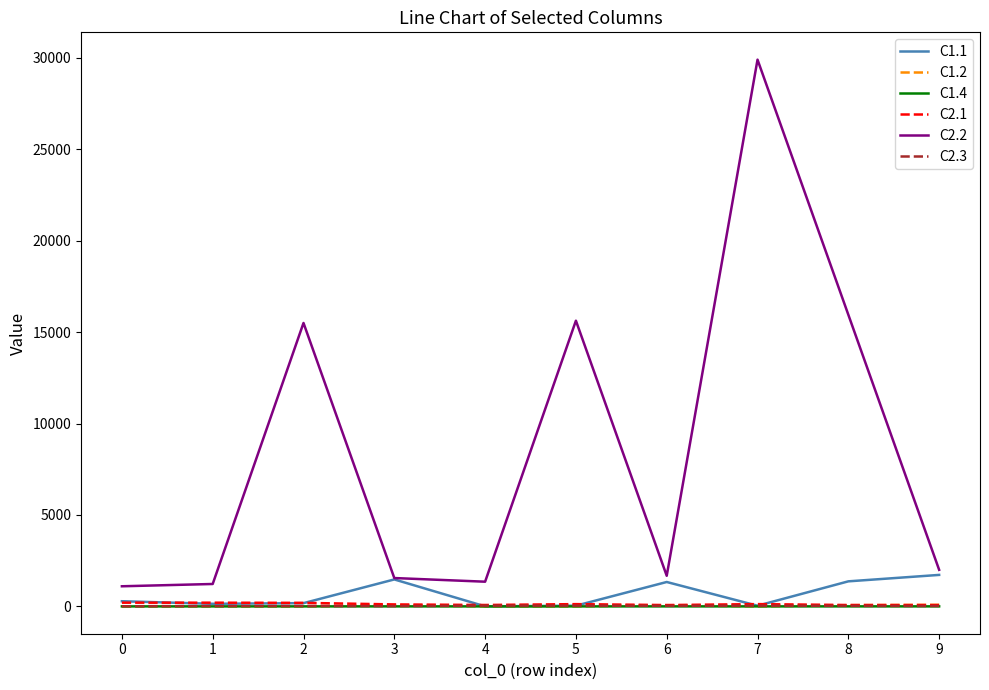

At which category is the sum across all series the highest?

7